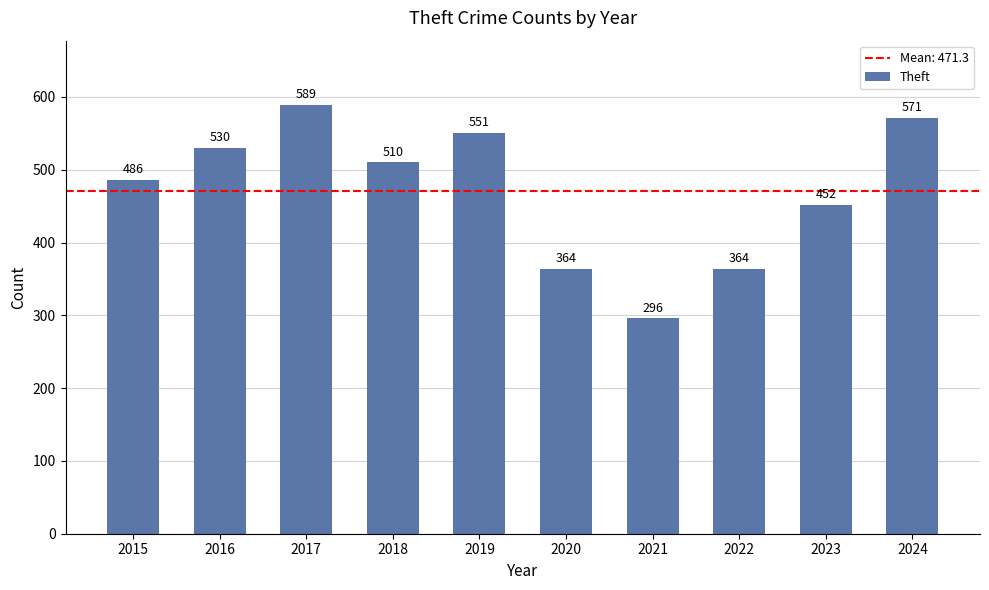

Reading left to right, list all the values displayed in this chart.

486	530	589	510	551	364	296	364	452	571